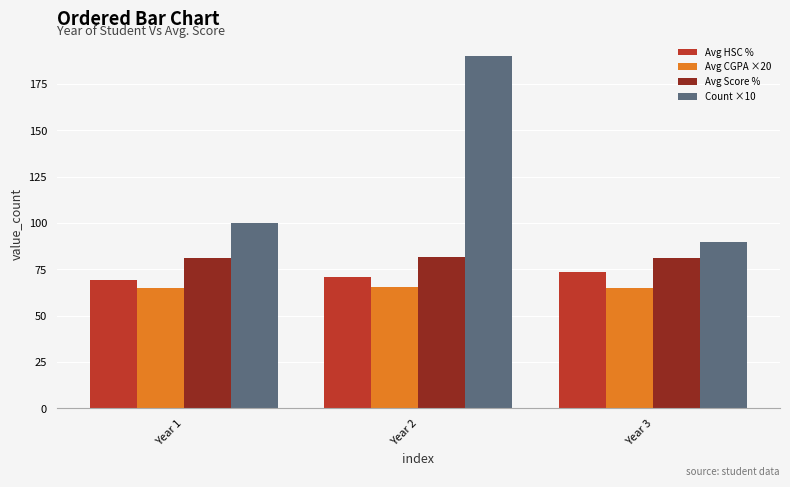

Rank the categories by Avg HSC % value from lowest to highest.

Year 1, Year 2, Year 3